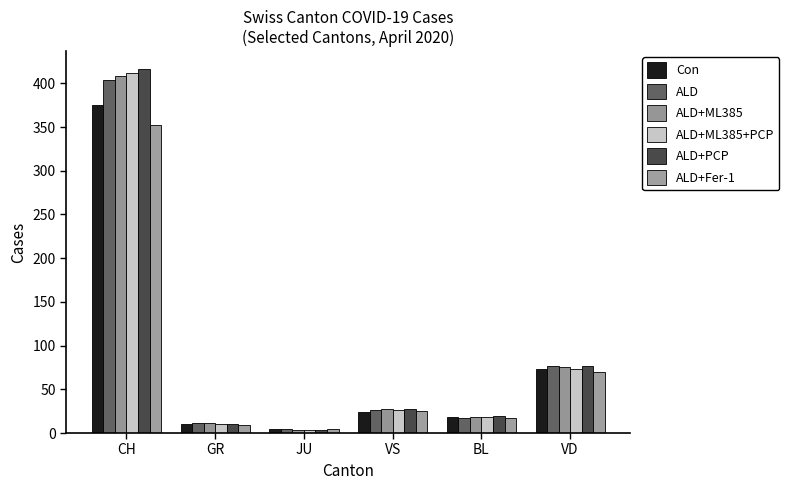

The value of ALD+ML385 at VD is 128. True or false?

False